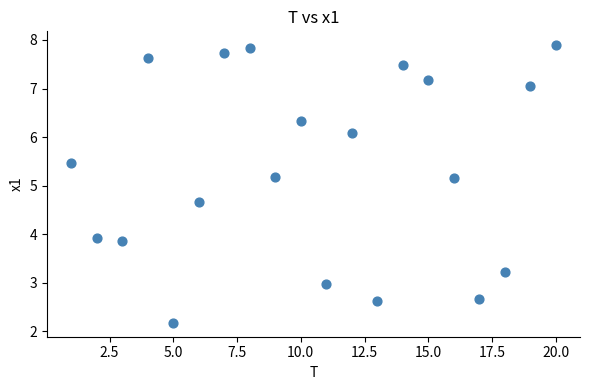

What is the range of X values (max minus min)?

19.0